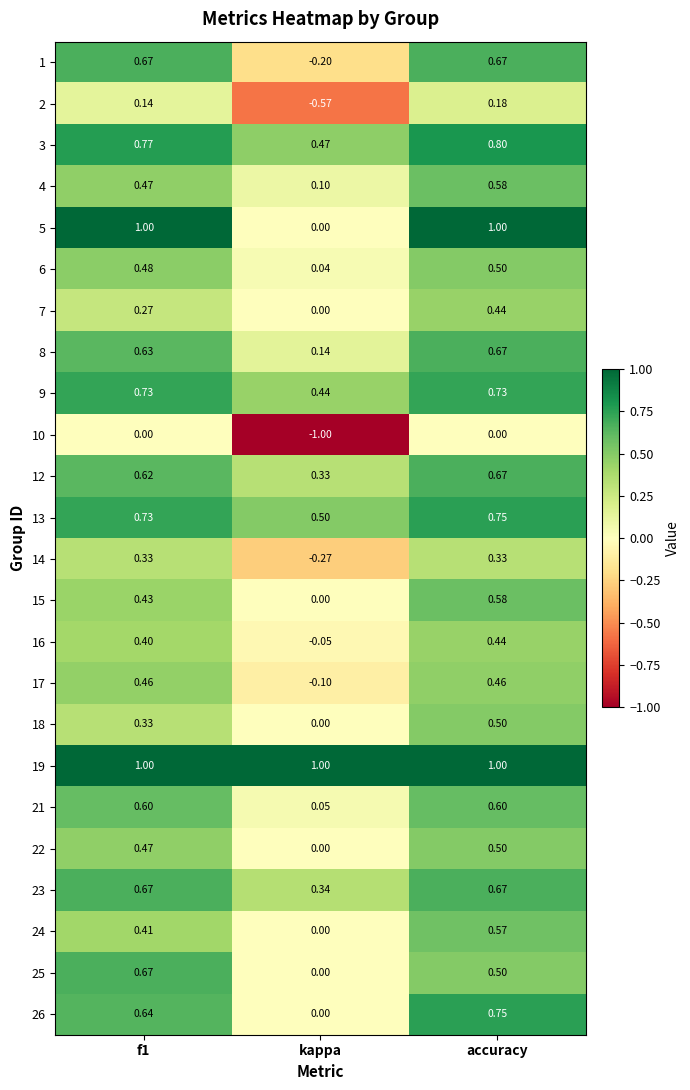

Where is 24 nearest to the value 0?

kappa